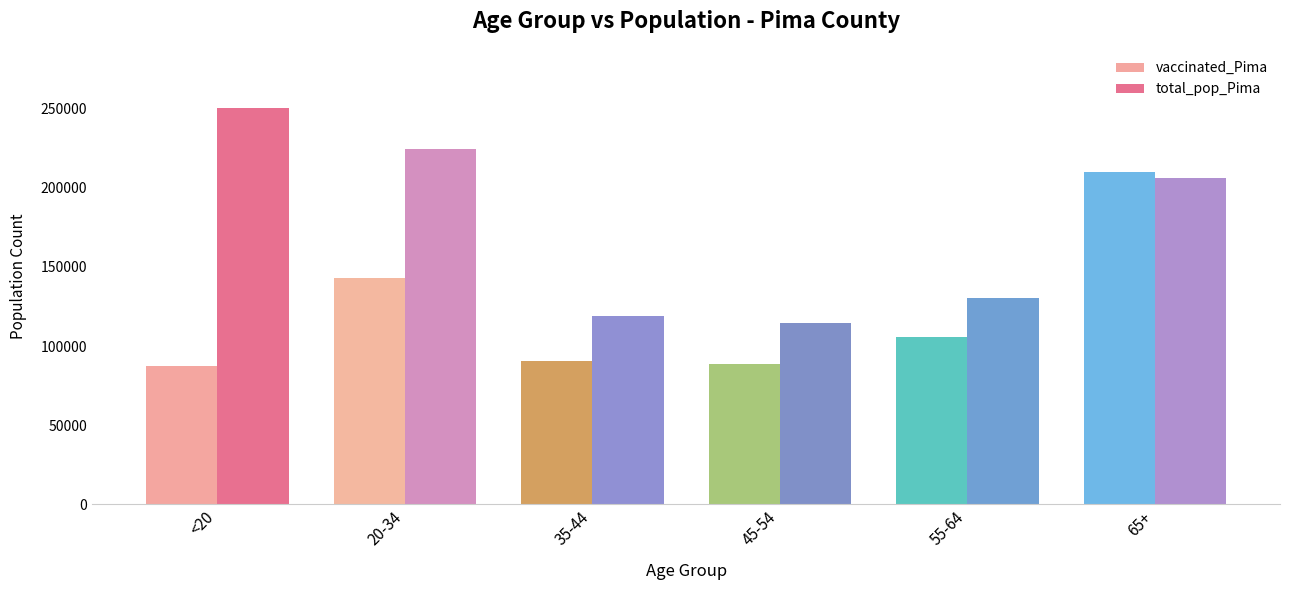

What is the sum of all total_pop_Pima values?

1044675